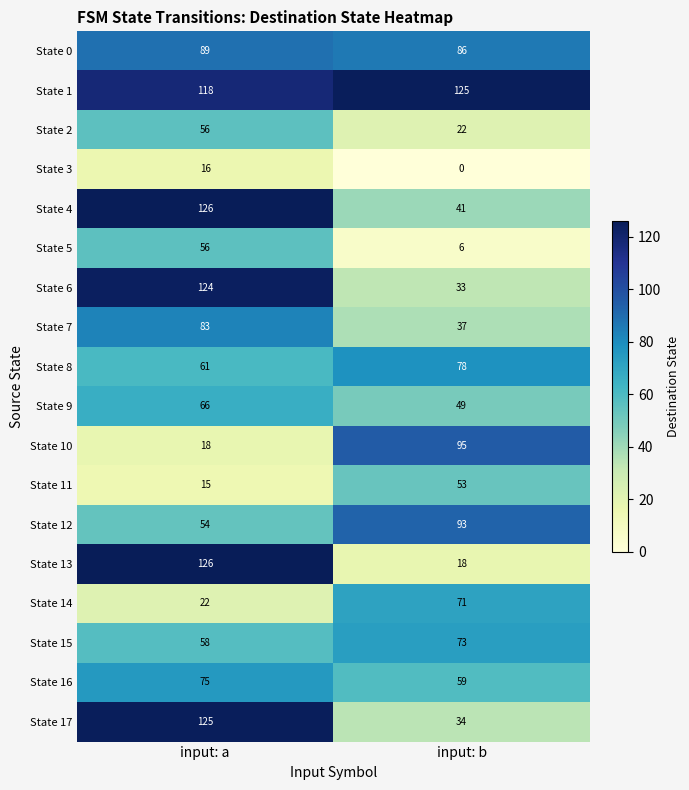

What is the difference between the State 0 values at input: b and input: a?

3